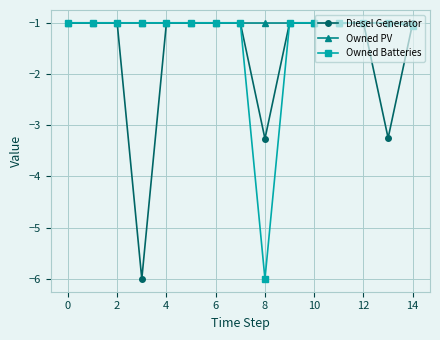

What is the value of the Owned Batteries point at the 1st from the left?

-1.0